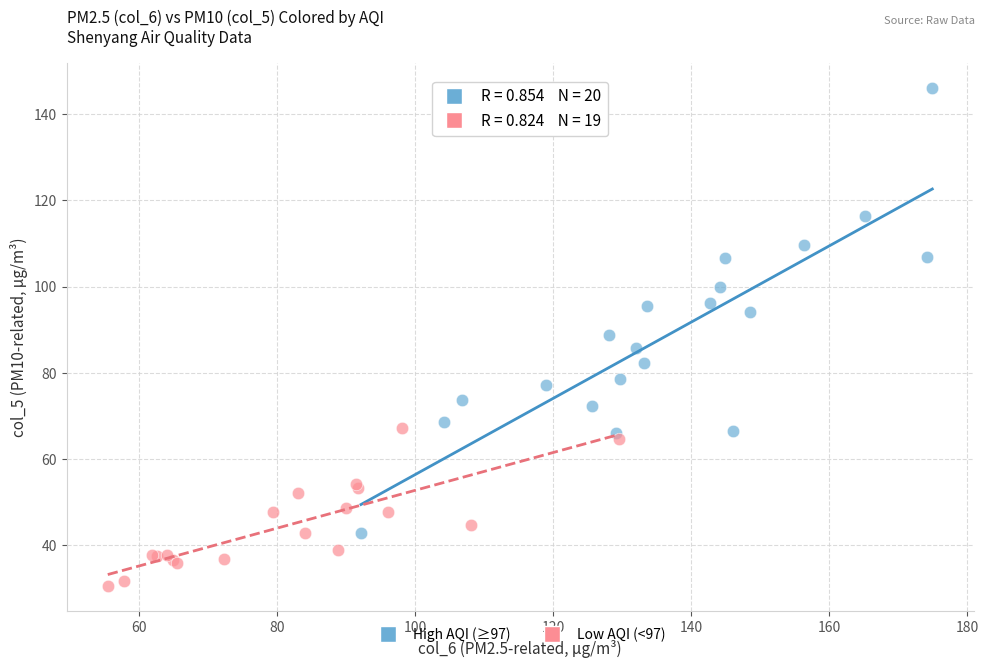

Which series reaches the maximum Y coordinate?

High AQI (≥97)